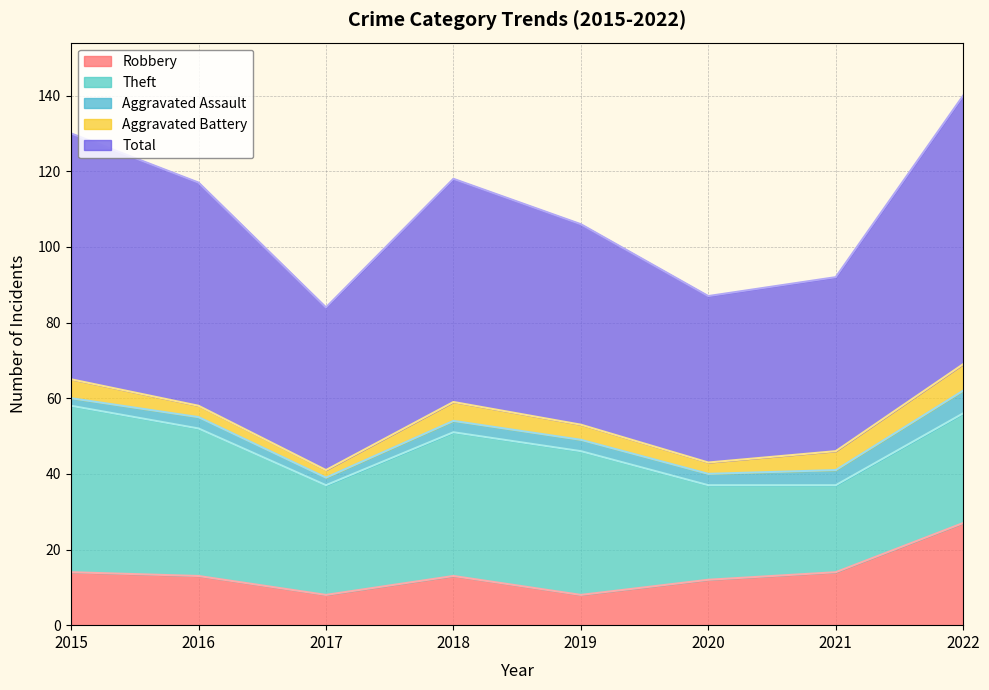

Where is Robbery nearest to the value 17?

2015